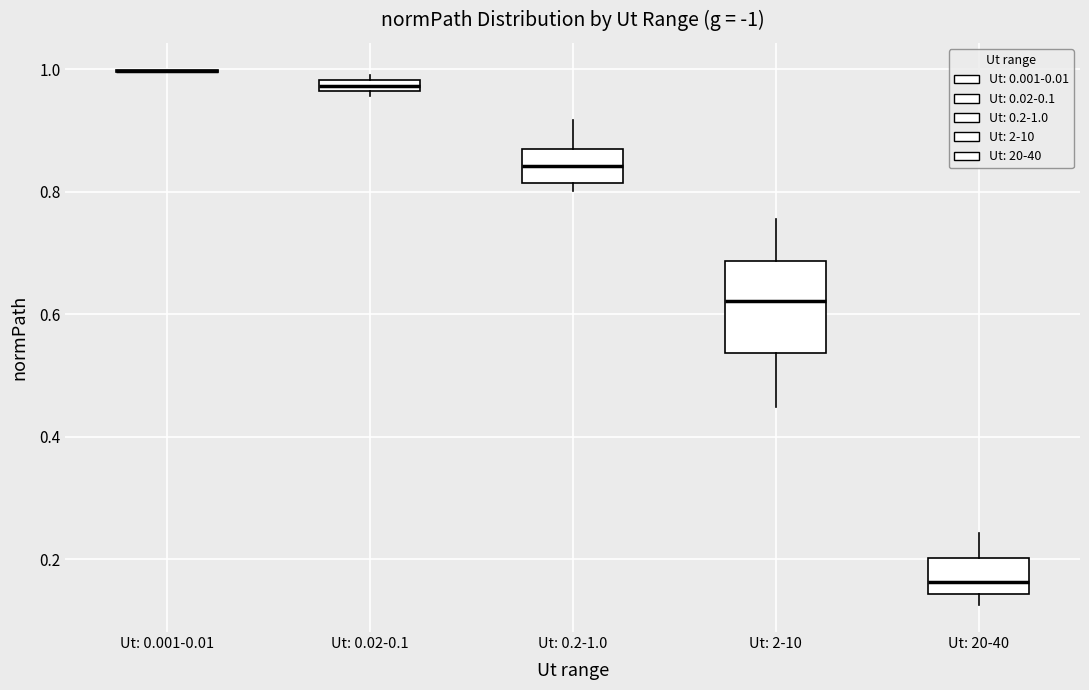

Comparing the boxes themselves (not the whiskers), which one is the tallest?

Ut: 2-10